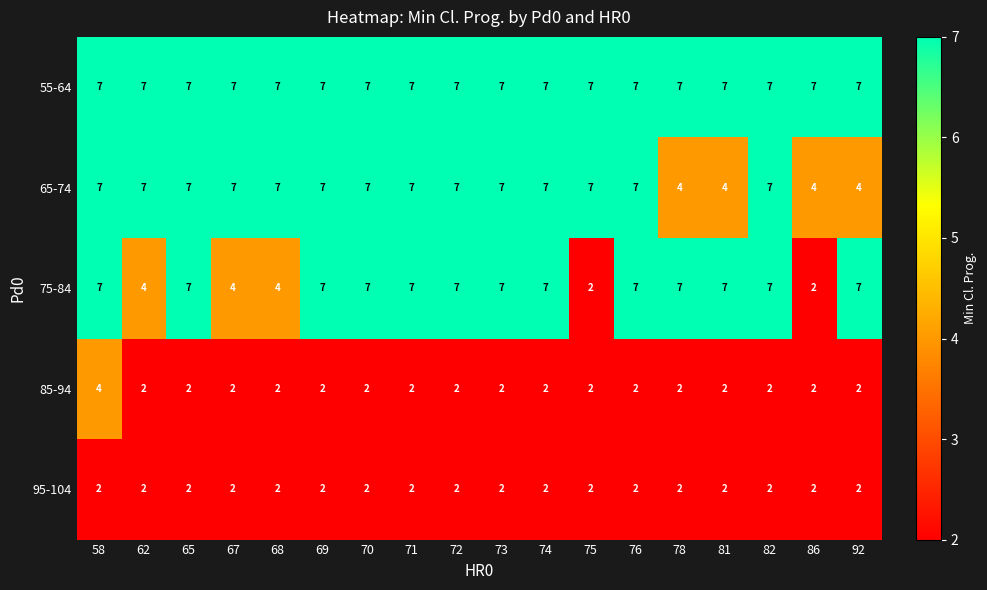

True or false: 75-84 has a value of 7 at 76.

True